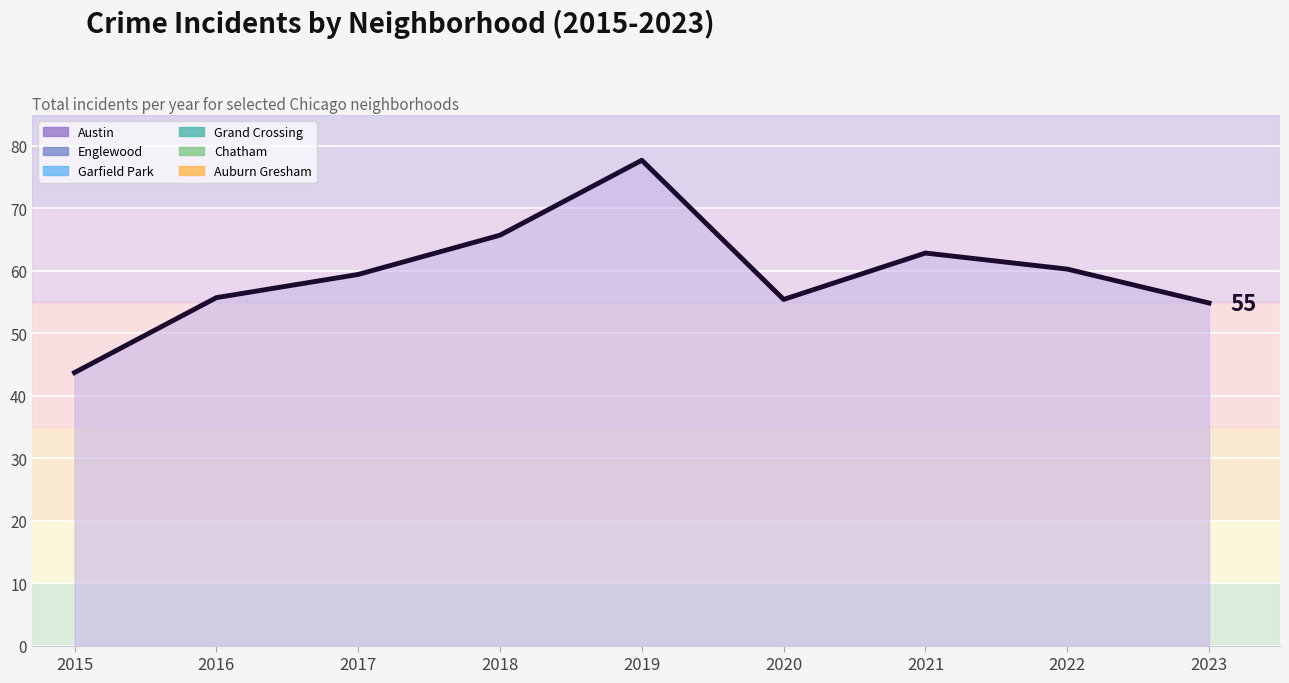

At which category does the chart reach its peak across all series?

2019